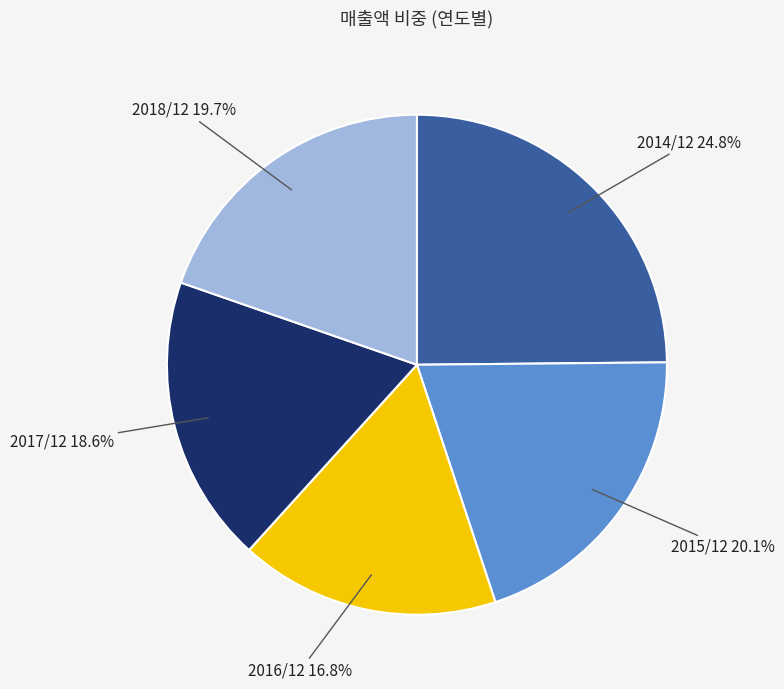

Count the number of slices in the pie.

5